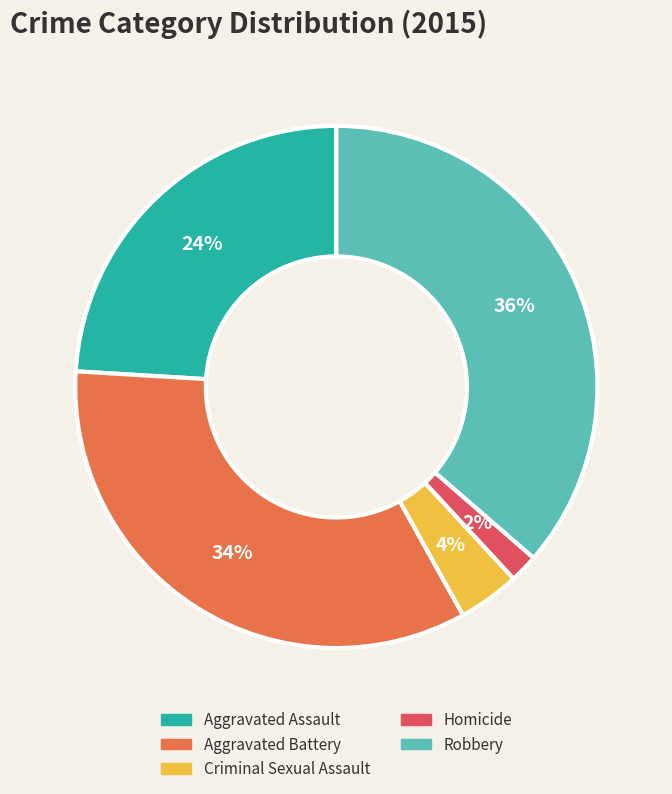

How many segments does this pie chart have?

5